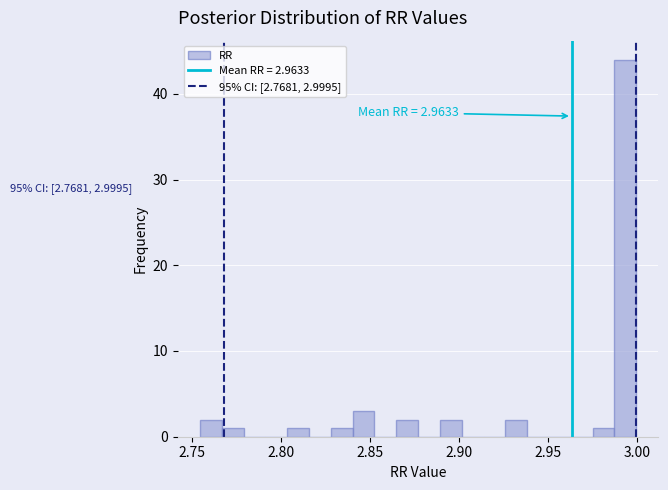

Read against the x-axis, roughly where is the centre of the tallest bar?

2.995